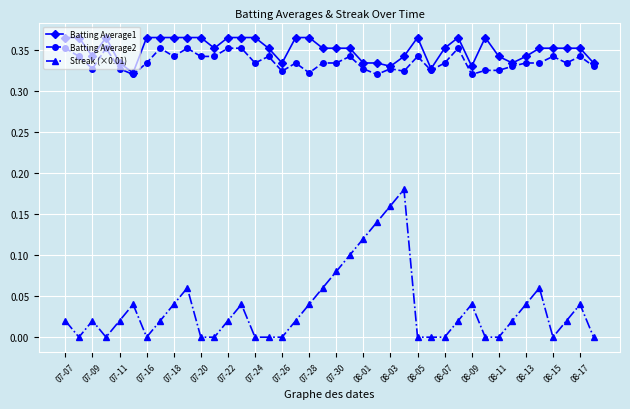

Which series has the widest spread of values?

Streak (×0.01)